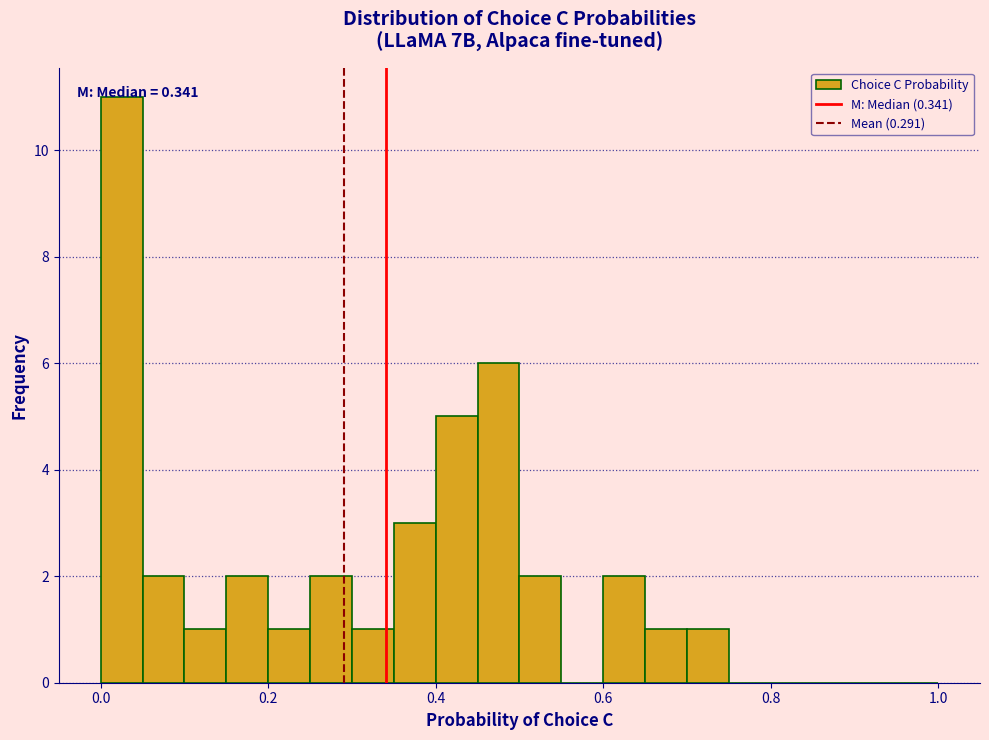

Around what value on the x-axis is the tallest bar? Give the approximate position of its centre, as read against the axis.

0.02